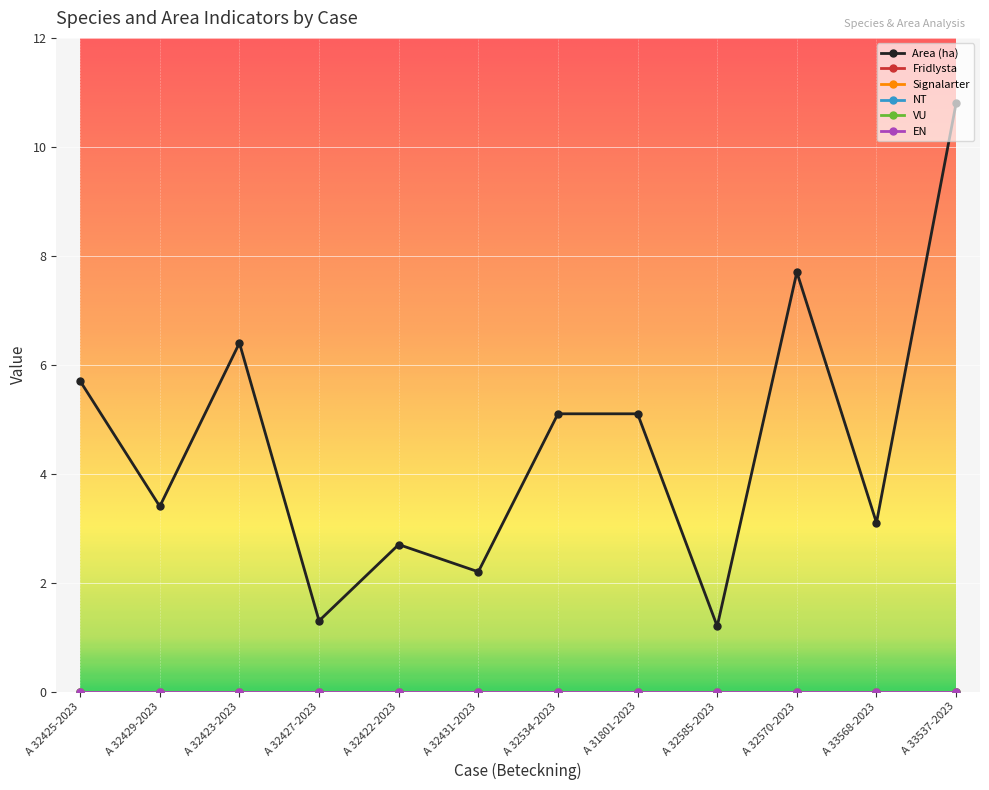

True or false: Fridlysta and VU intersect in this chart.

False